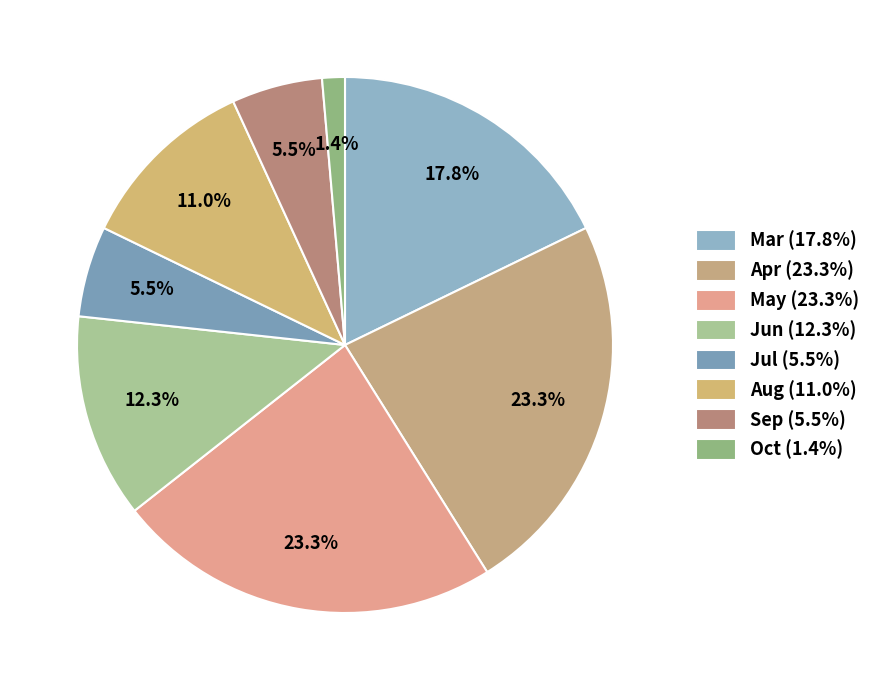

Is it true that Aug is 5% of the pie?

False